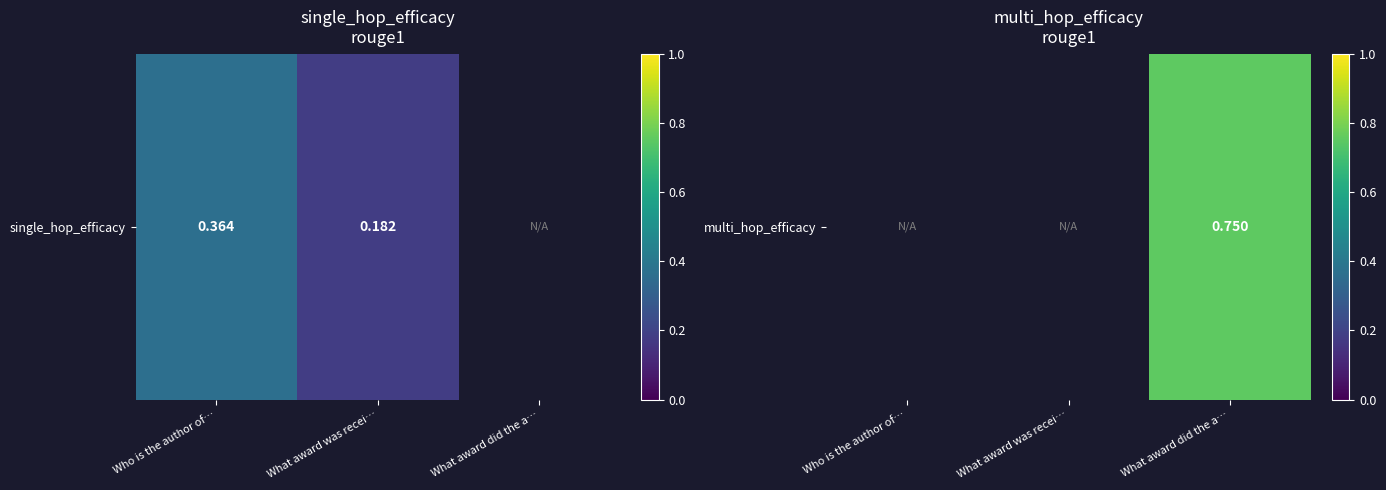

List the labels in order of value, smallest first.

Who is the author of…, What award was recei…, What award did the a…